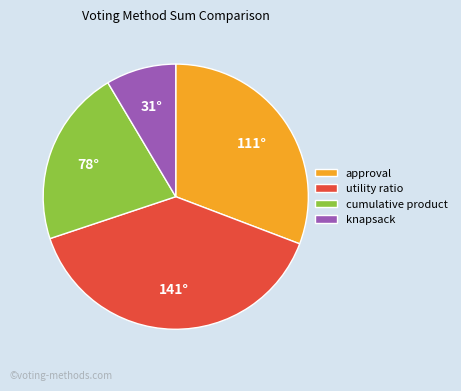

Rank the categories by value from highest to lowest.

utility ratio, approval, cumulative product, knapsack